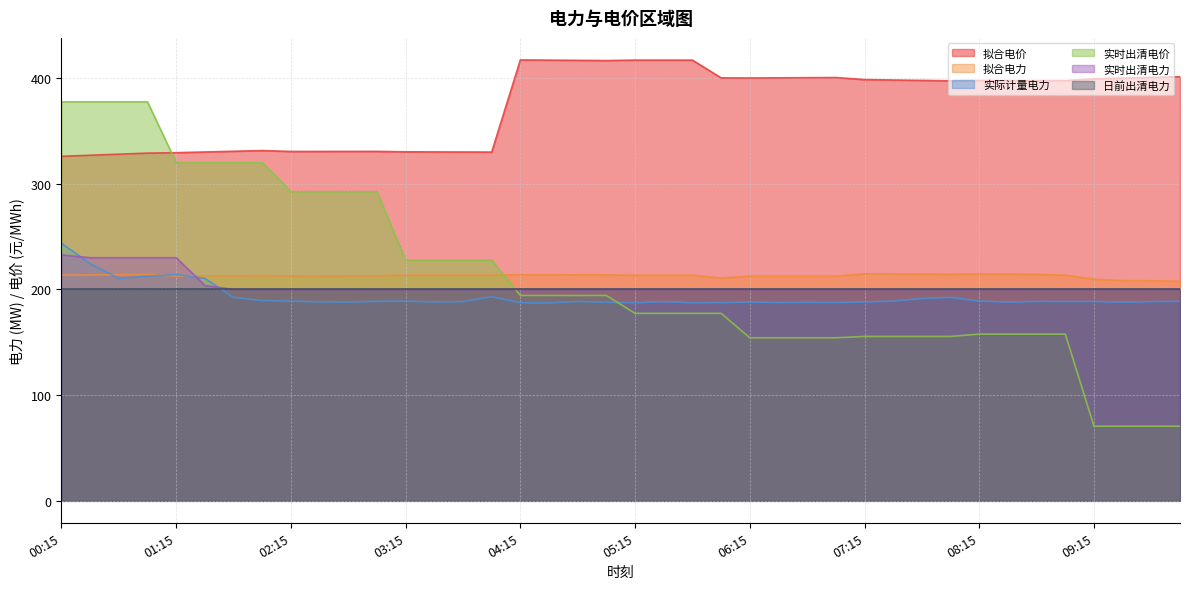

What is the difference between the 实际计量电力 values at 04:00 and 07:00?

5.4